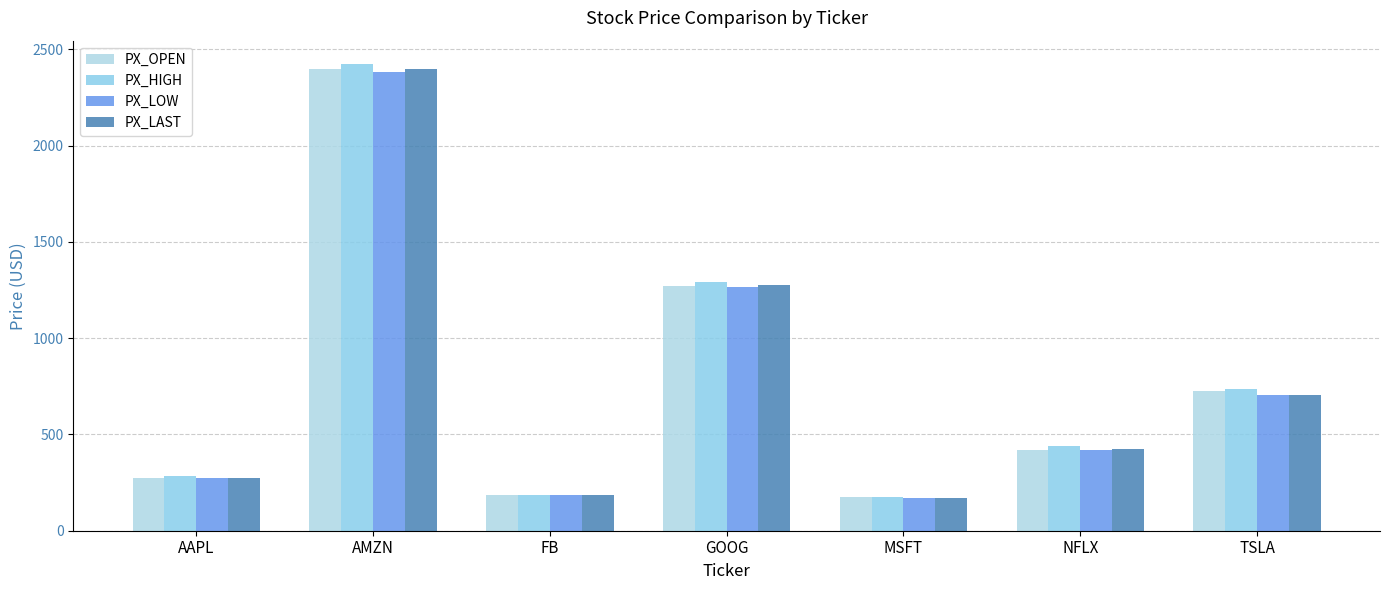

Are the bars horizontal?

No